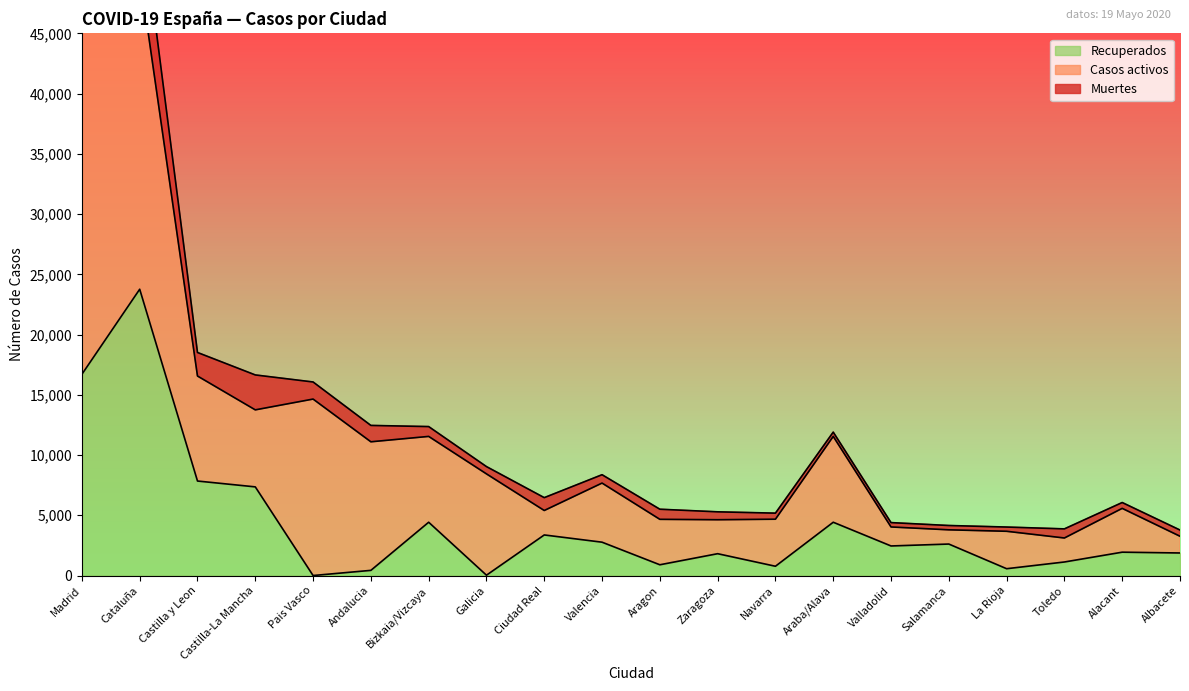

Reading right to left, transcribe all the data shown in this chart.

Muertes: 514	484	756	351	358	362	356	503	655	838	693	1066	604	815	1358	1418	2898	1953	5956	8863
Casos activos: 1389	3637	1992	3107	1181	1577	7124	3905	2820	3772	4907	2030	8409	7124	10671	14646	6392	8716	26203	40736
Recuperados: 1872	1938	1124	566	2613	2454	4423	770	1812	893	2767	3368	28	4423	429	0	7358	7843	23762	16703